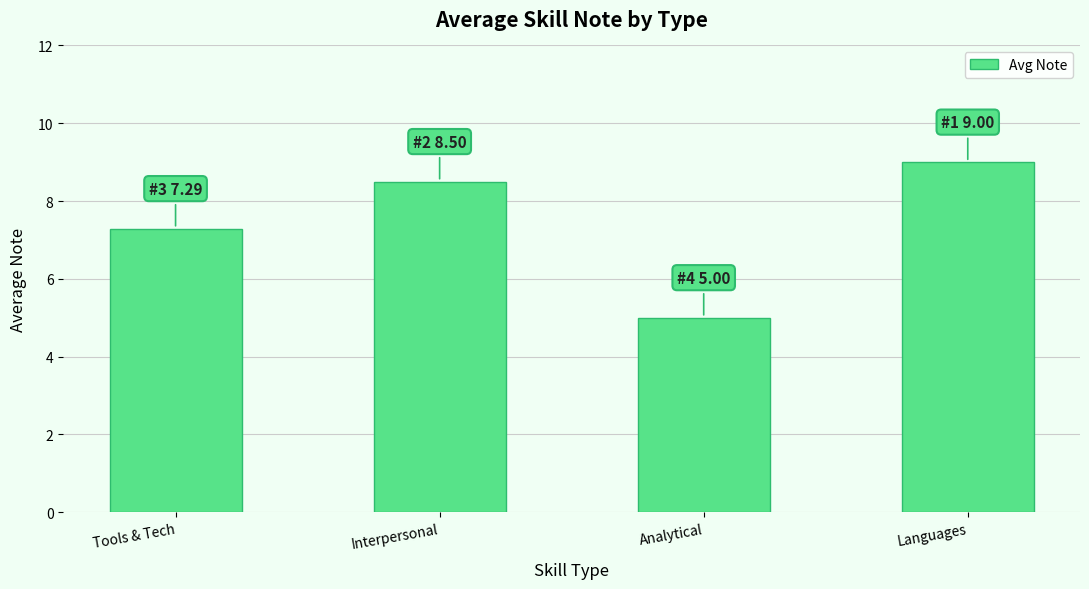

The chart shows a value of 4.9 at Languages. True or false?

False